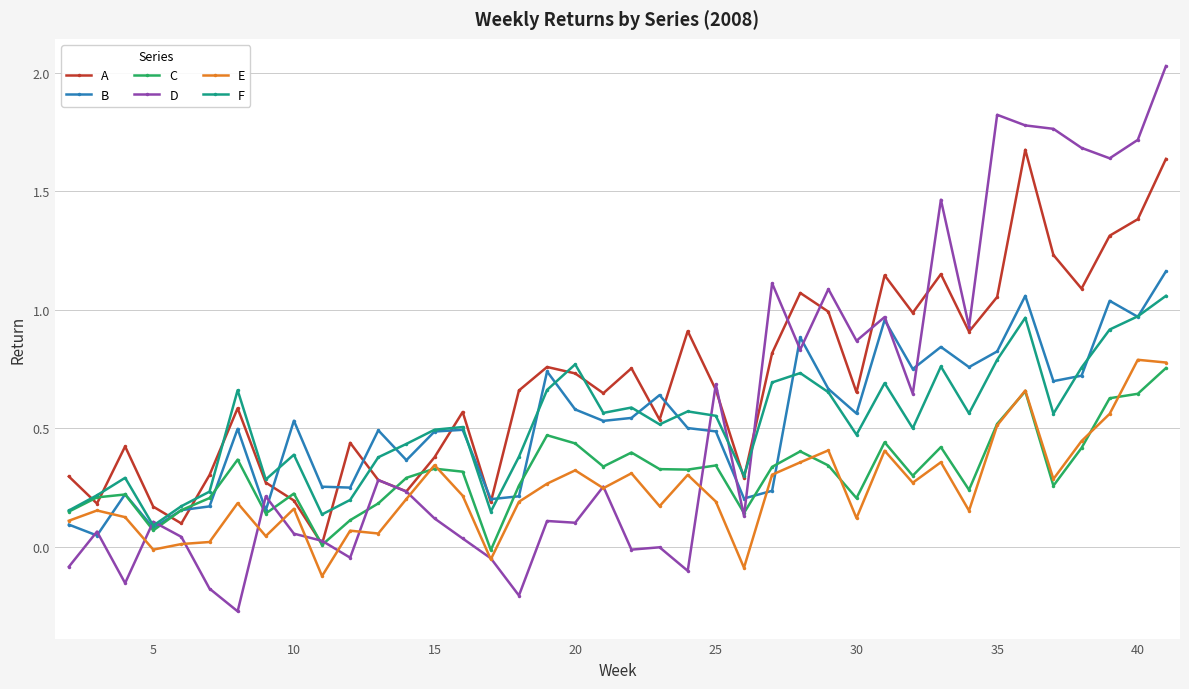

Which series has the widest spread of values?

D